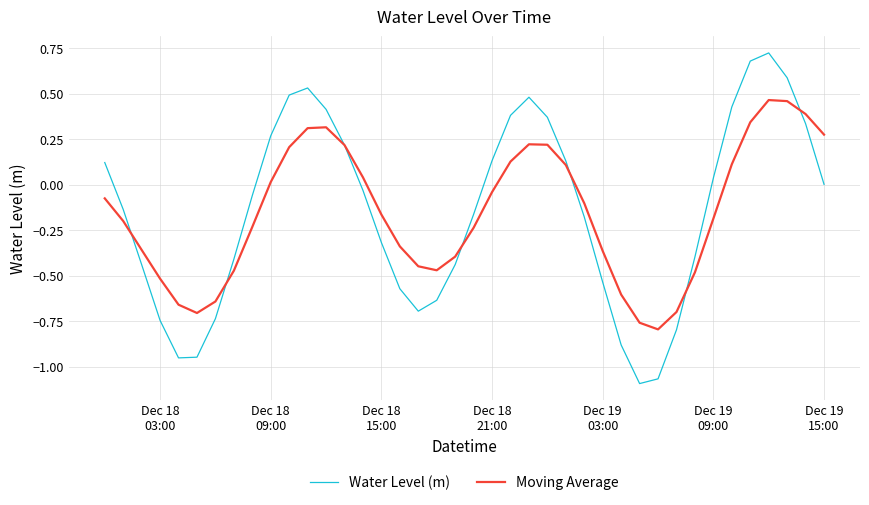

Rank the series by their maximum value, from lowest to highest.

Moving Average, Water Level (m)